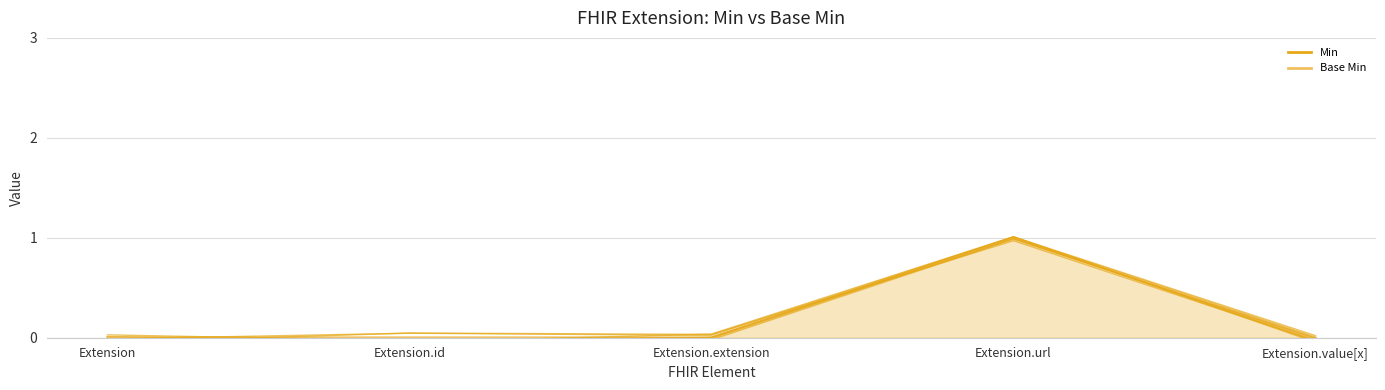

Is it true that sample_0 equals 1.0 at Extension.url?

True